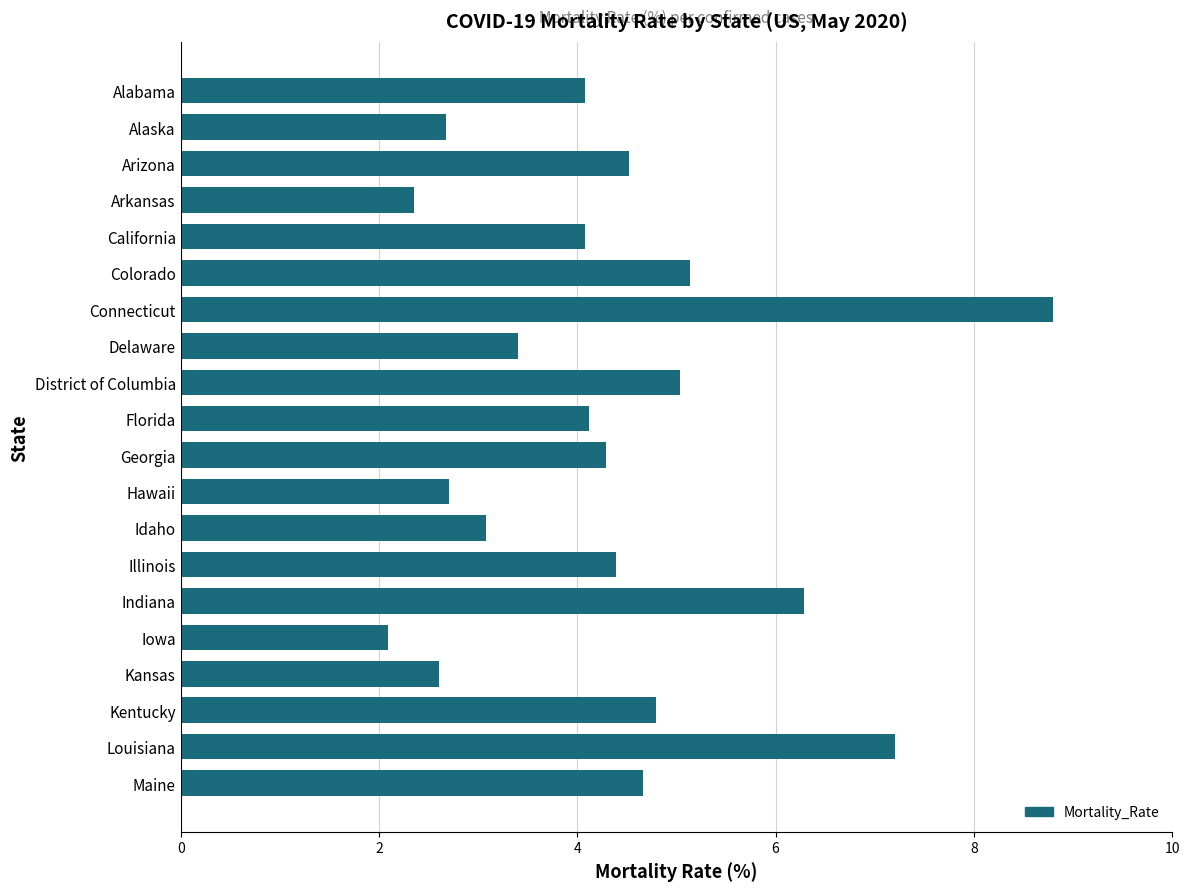

What position from the top is Arkansas?

4